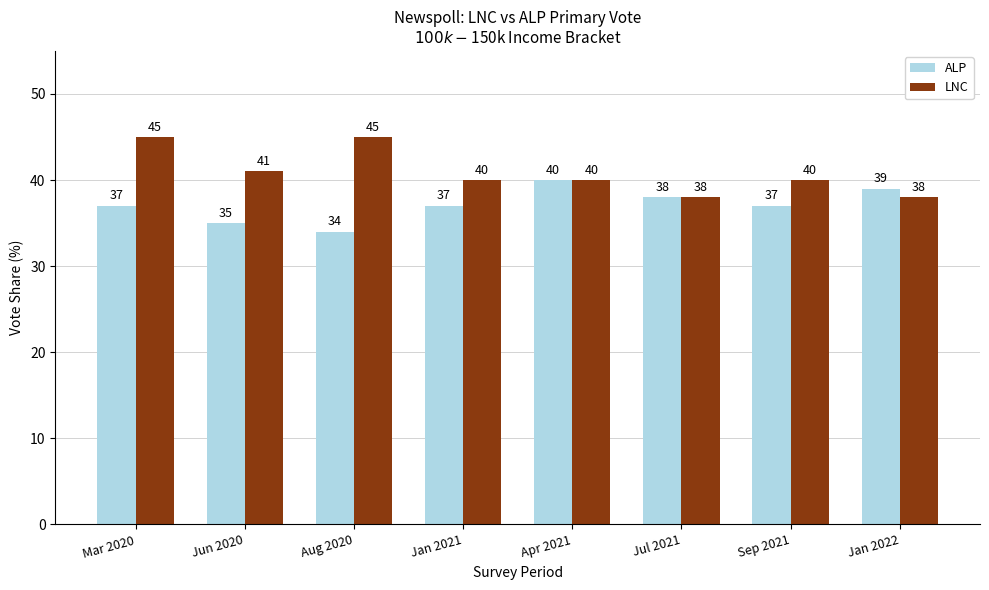

Is it true that LNC equals 40 at Jan 2021?

True